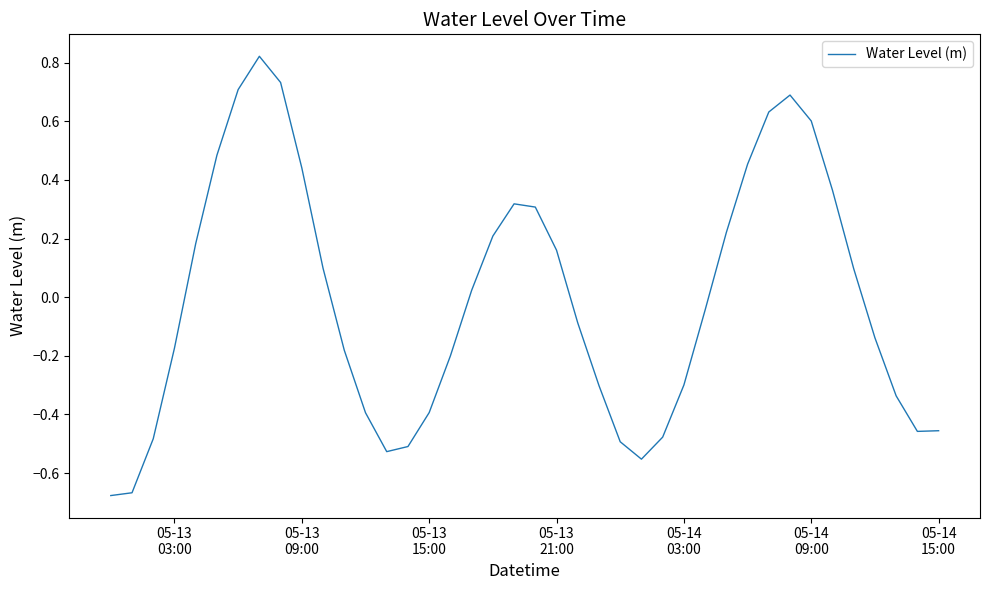

Does the chart display data point markers on the line(s)?

No